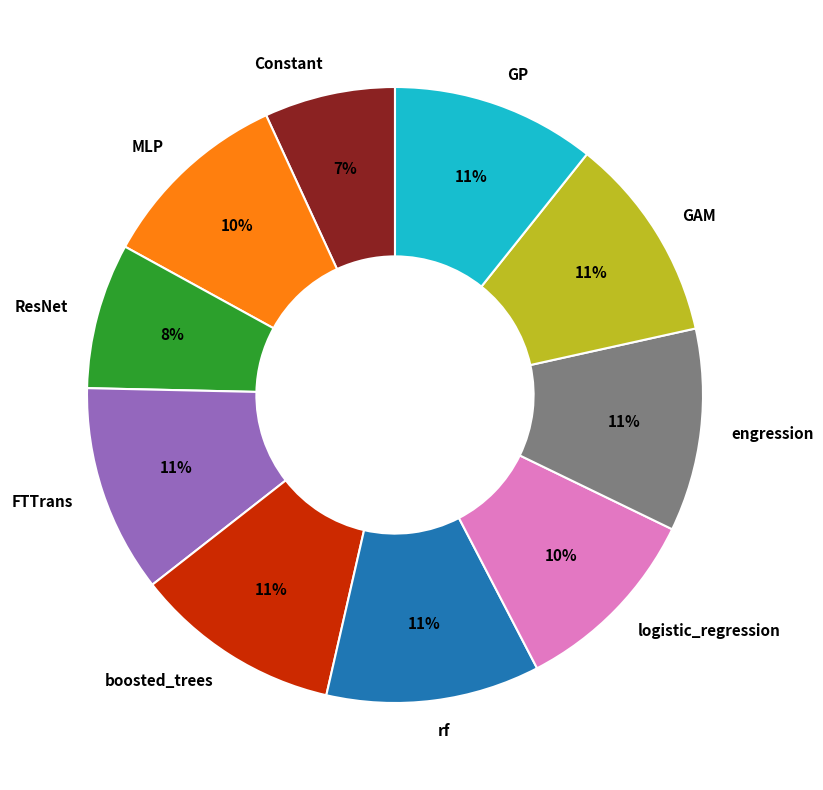

To the nearest percent, what is the difference between the largest and smallest slice percentages?

4%